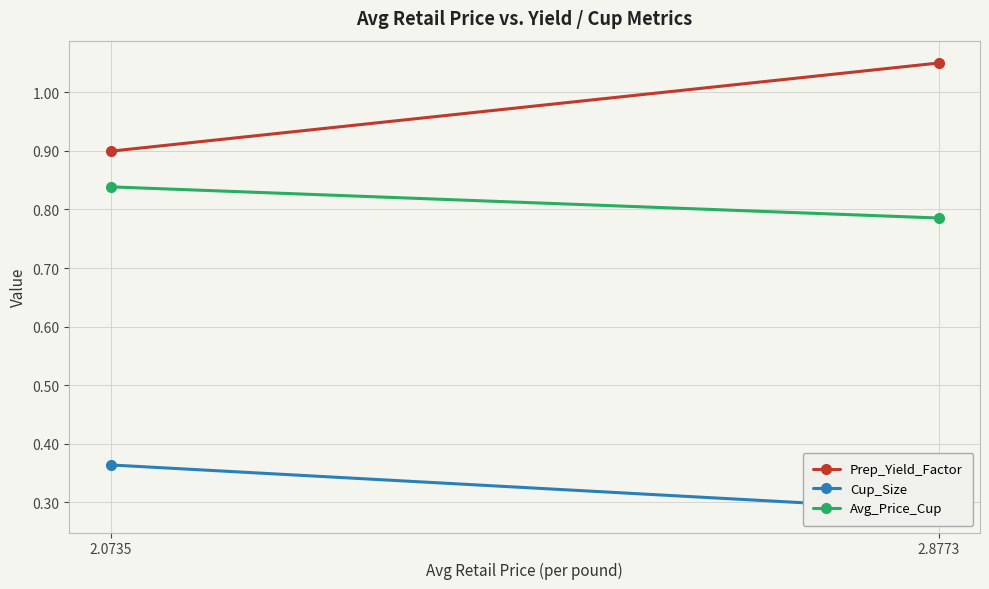

How many Avg_Price_Cup values are between 0 and 1?

2